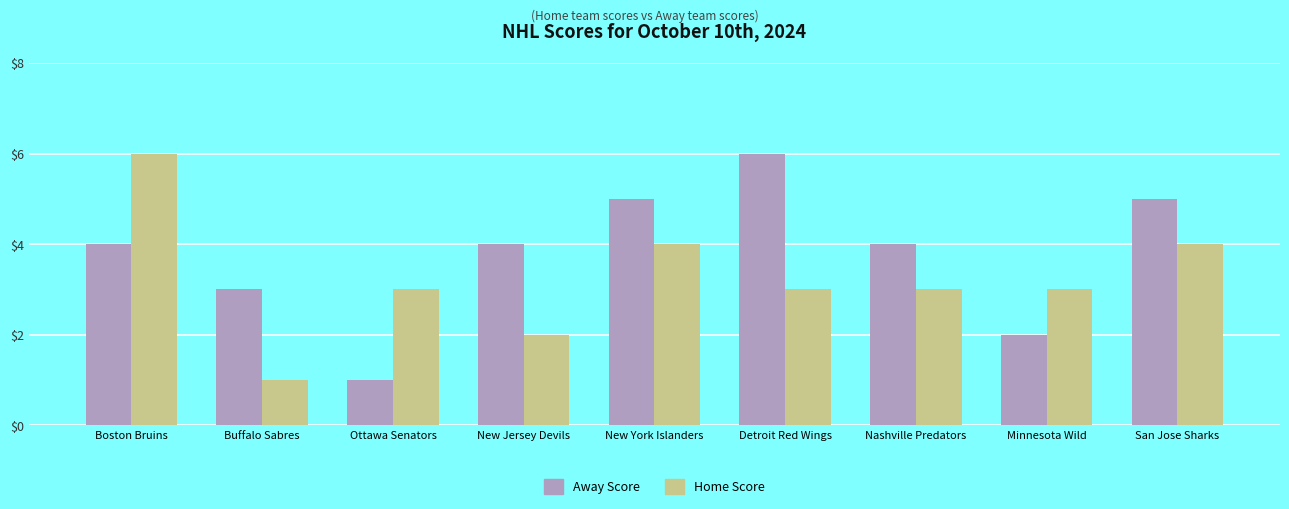

What position from the left is Nashville Predators?

7